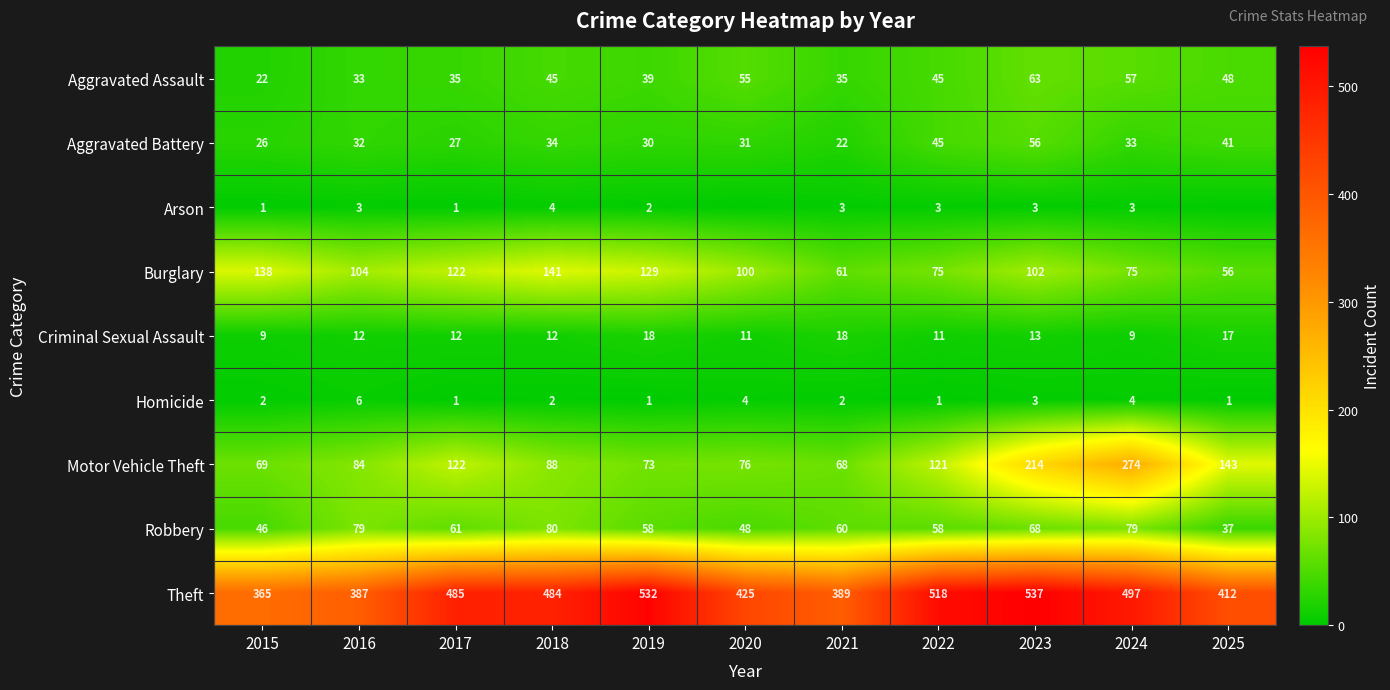

At which category is the sum across all series the highest?

2023